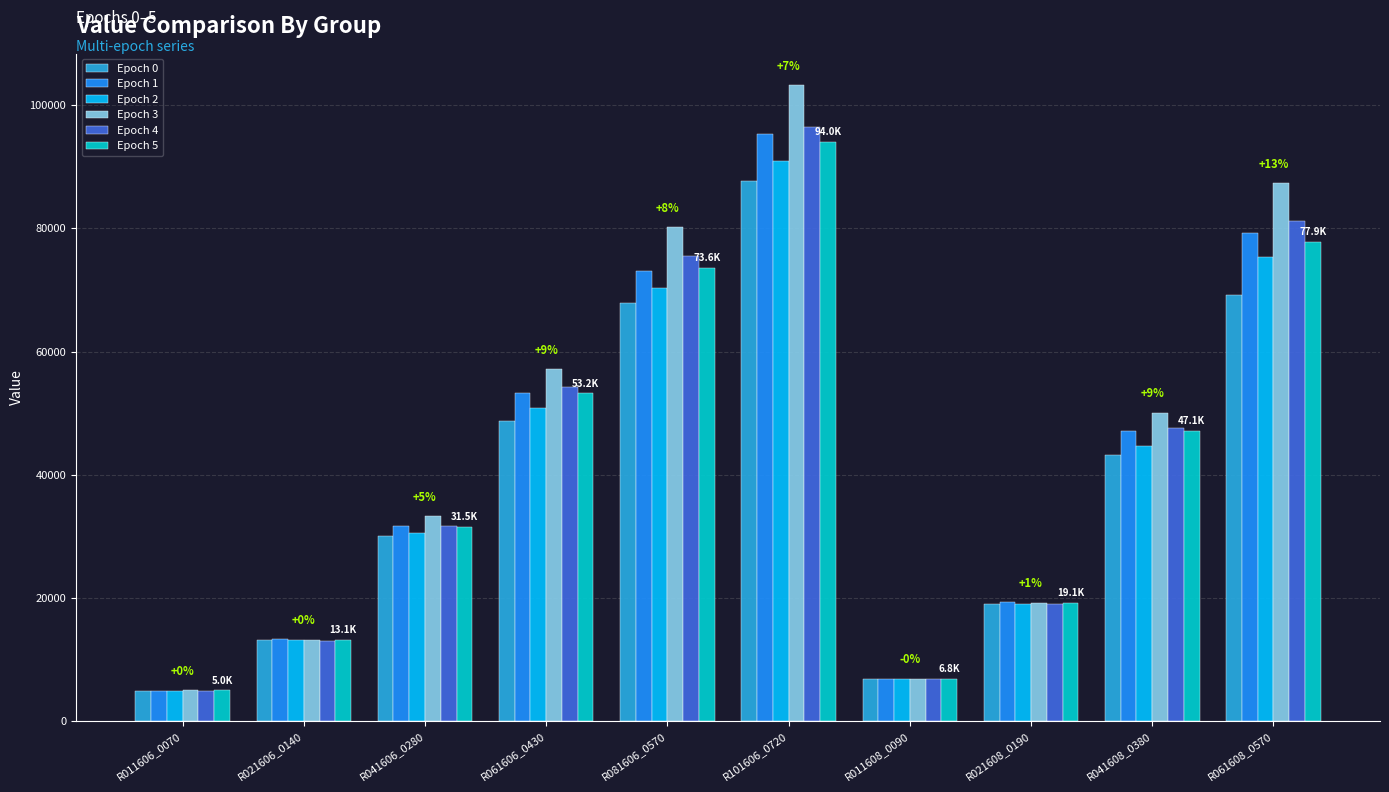

At which label does Epoch 0 reach its minimum?

R011606_0070